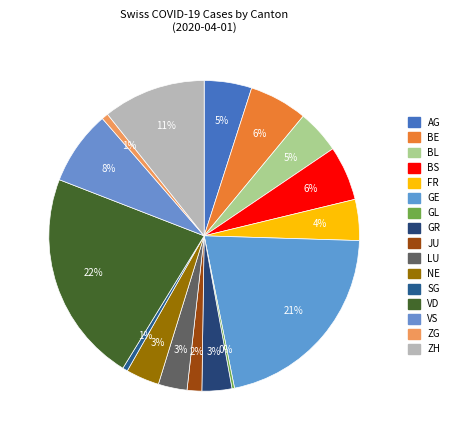

The GE slice represents 40% of the pie. True or false?

False